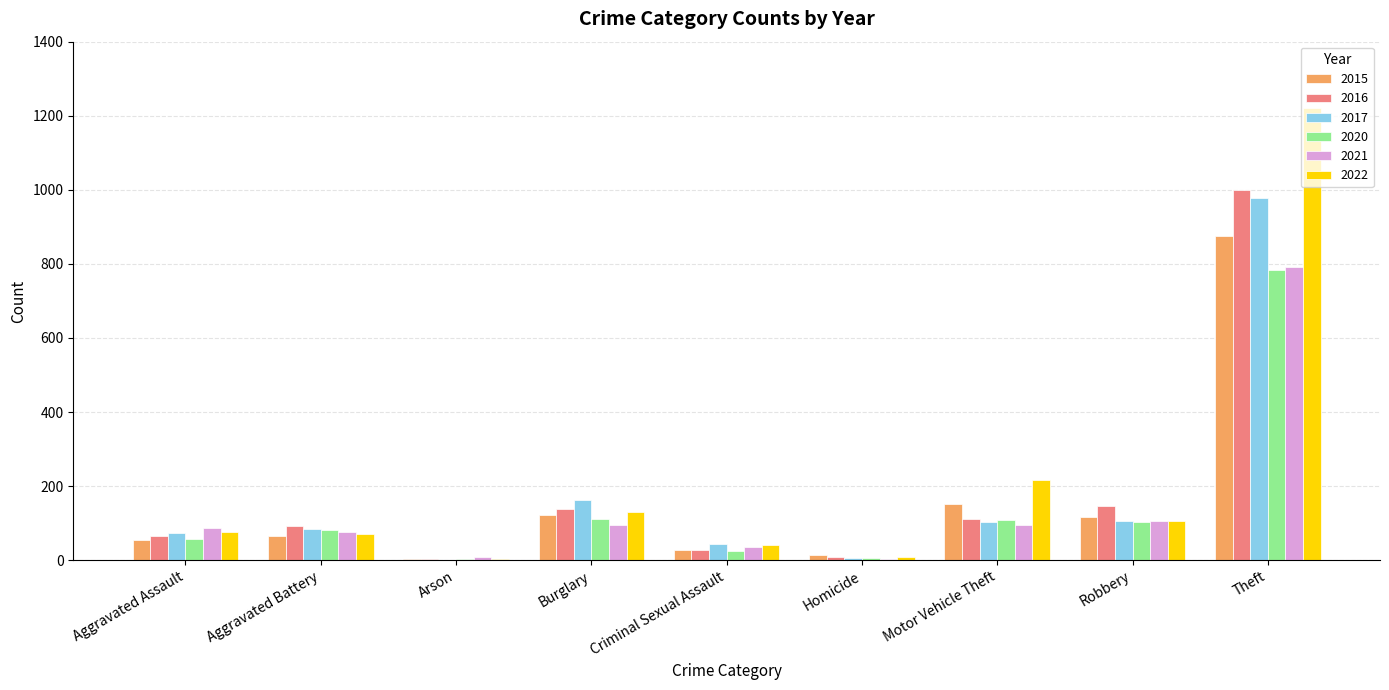

Is it true that 2017 equals 162 at Burglary?

True